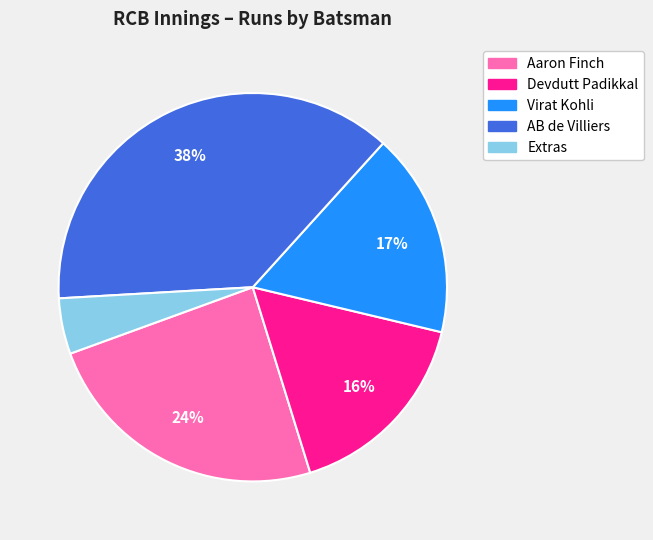

The Virat Kohli slice represents 29% of the pie. True or false?

False